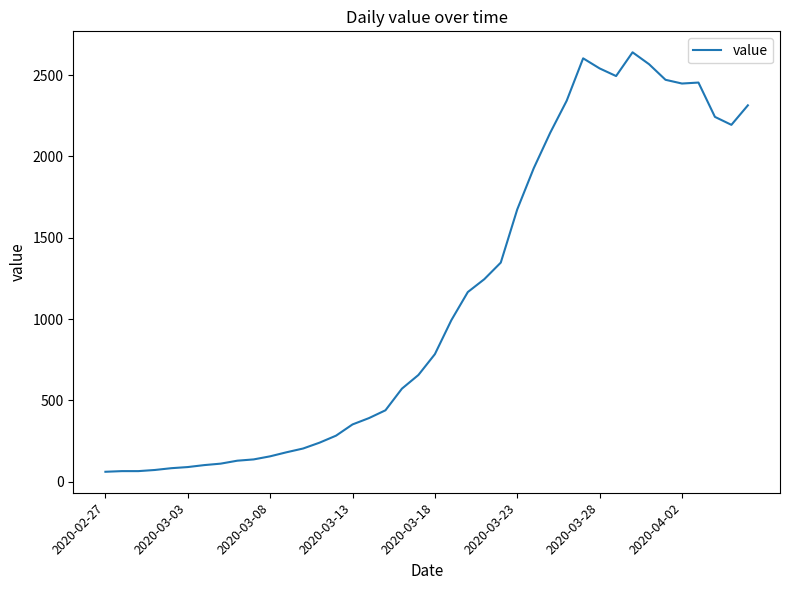

What is the difference between the maximum and minimum values?

2579